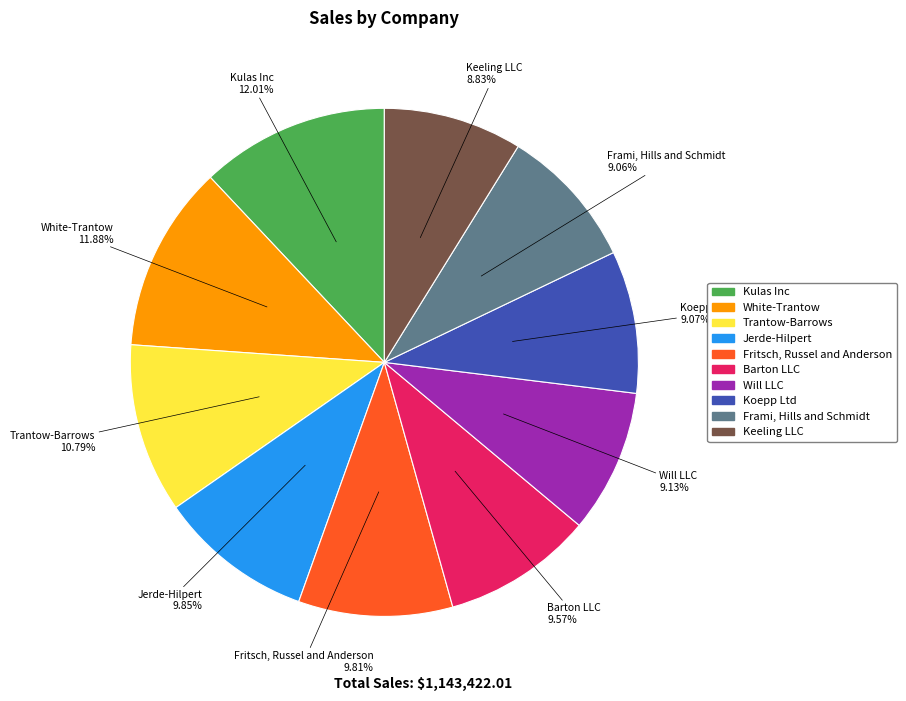

Is there a majority slice in this chart?

No